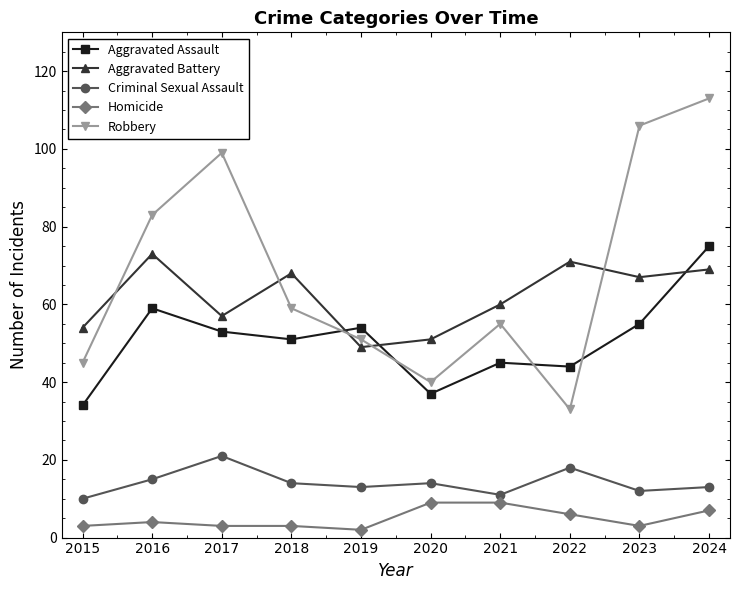

Rank the series at 2021 from lowest to highest value.

Homicide, Criminal Sexual Assault, Aggravated Assault, Robbery, Aggravated Battery